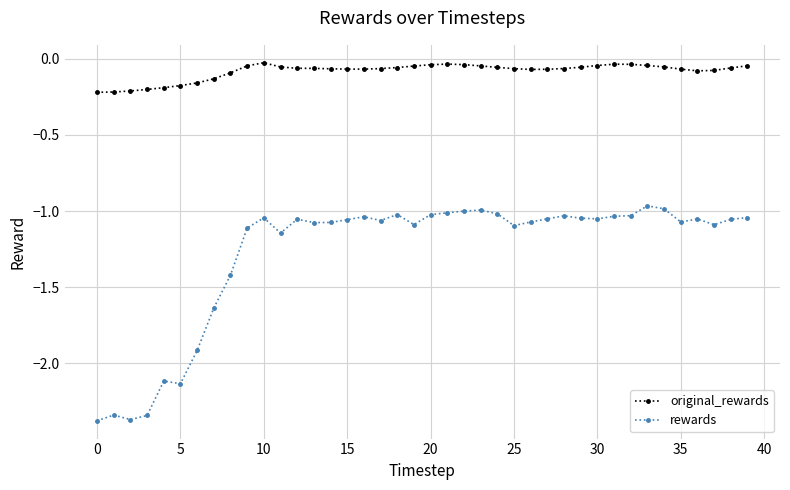

Which series has the largest total across all categories?

original_rewards